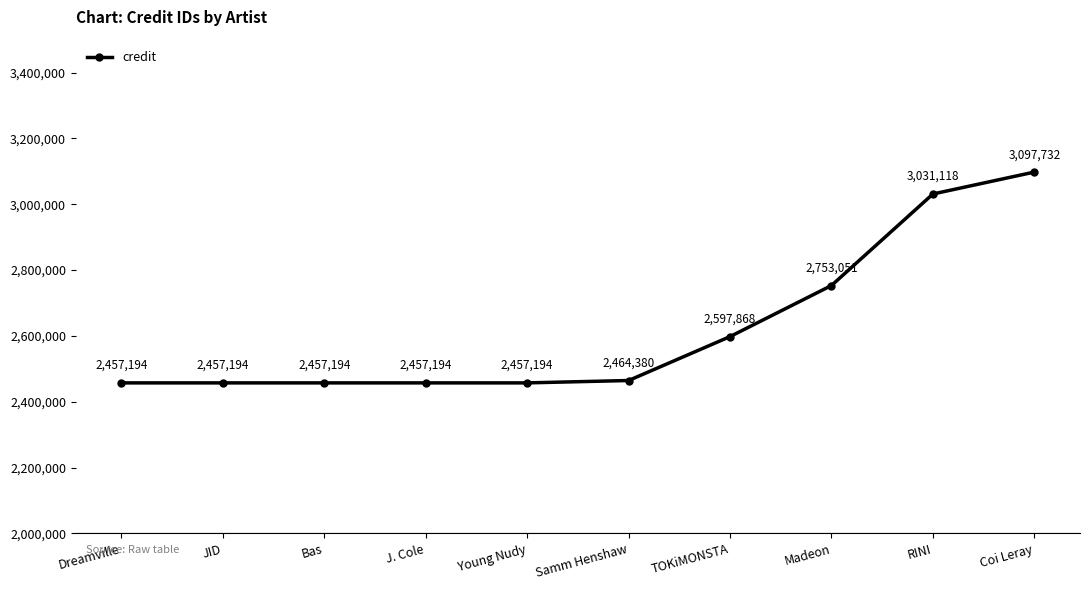

What is the minimum value shown in the chart?

2457194